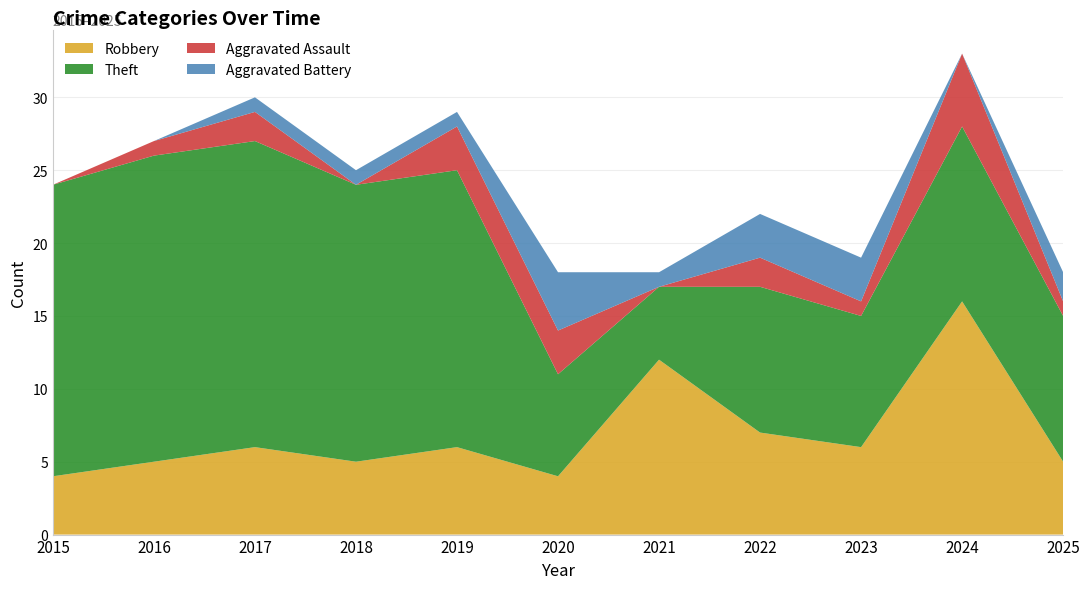

Reading left to right, transcribe all the data shown in this chart.

Robbery: 4	5	6	5	6	4	12	7	6	16	5
Theft: 20	21	21	19	19	7	5	10	9	12	10
Aggravated Assault: 0	1	2	0	3	3	0	2	1	5	1
Aggravated Battery: 0	0	1	1	1	4	1	3	3	0	2